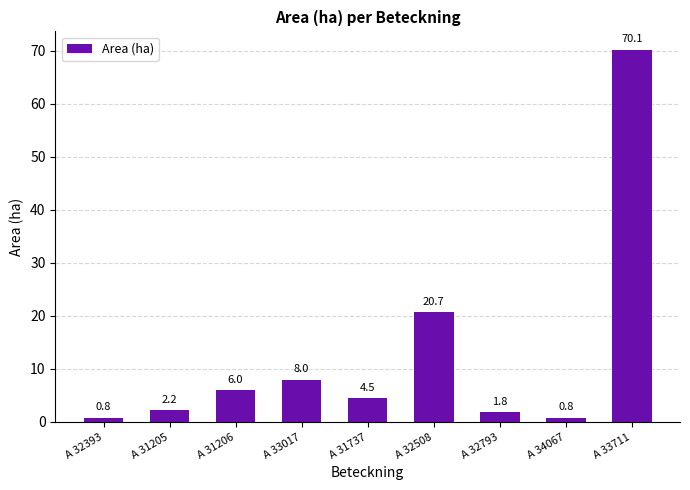

Reading left to right, extract all data points from this chart.

0.8	2.2	6.0	8.0	4.5	20.7	1.8	0.8	70.1